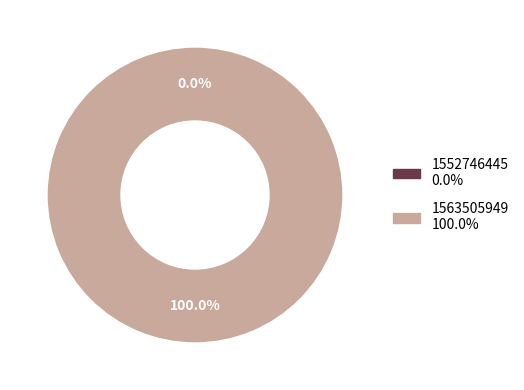

True or false: 1552746445 accounts for 13% of the total.

False